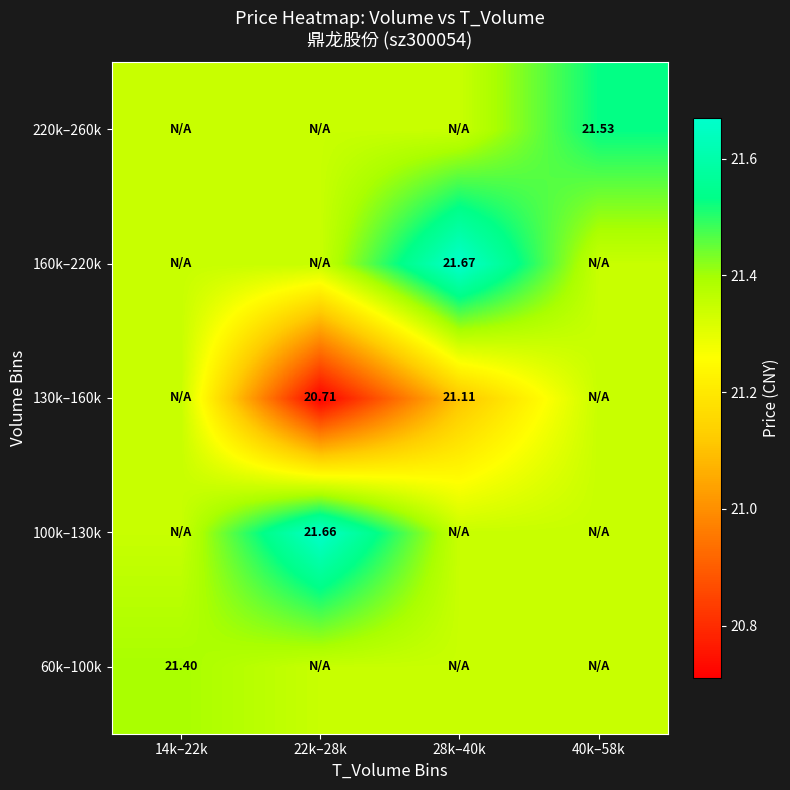

Rank the series at 40k–58k from highest to lowest value.

220k–260k, 60k–100k, 100k–130k, 130k–160k, 160k–220k